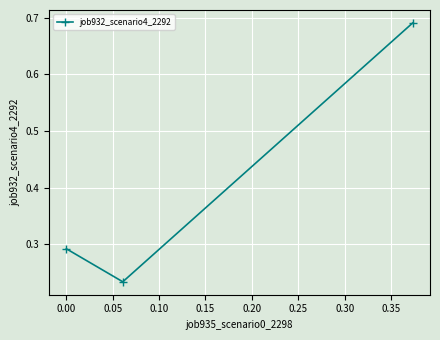

What is the average value?

0.4